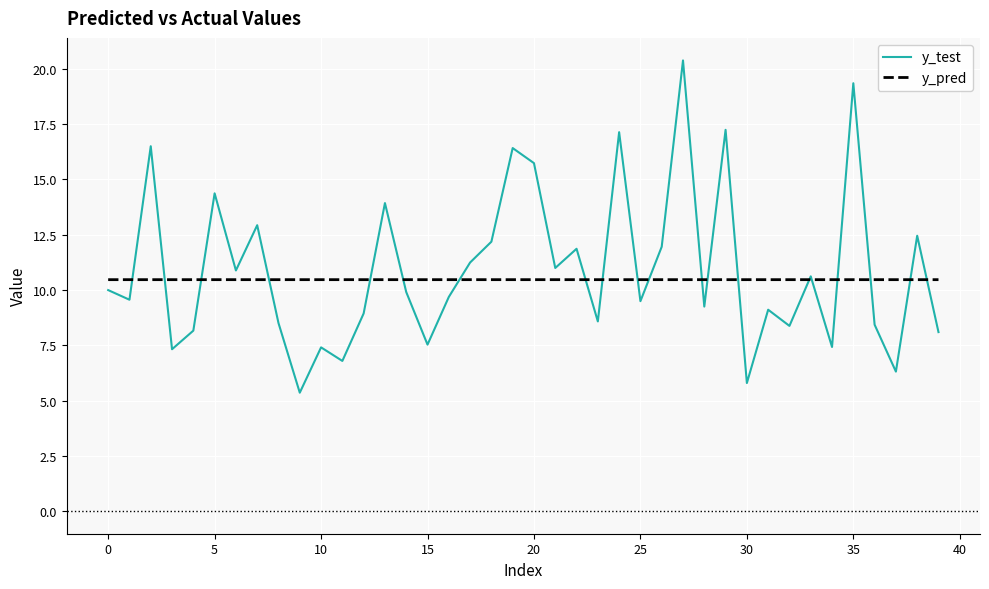

What is the minimum value shown in the chart?

5.4